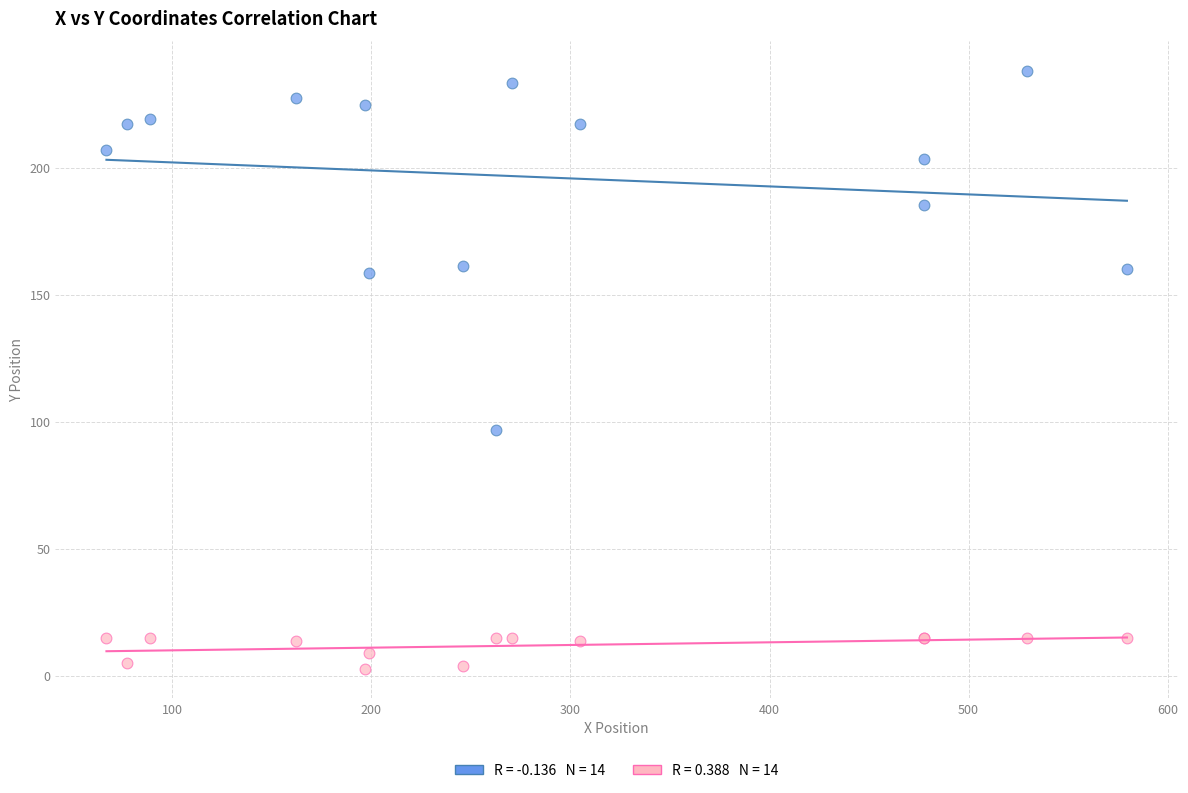

Across all series, what Y value is closest to 120?

96.8